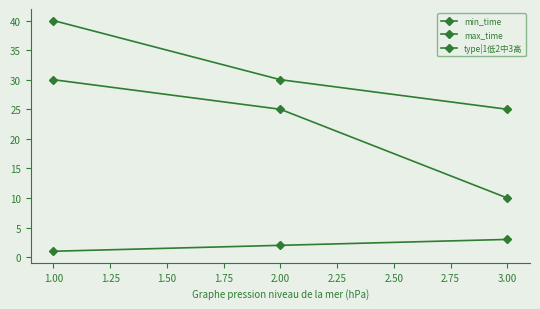

What is the minimum value for type|1低2中3高?

1